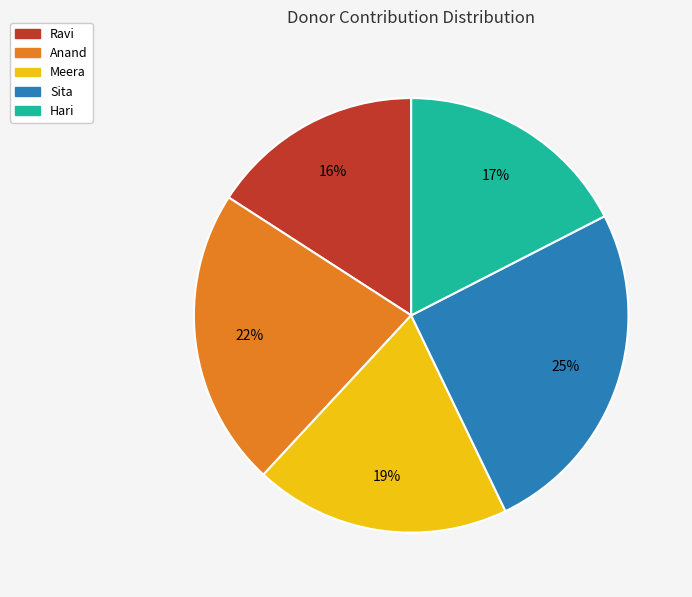

To the nearest percent, what percentage of the pie is Ravi?

16%